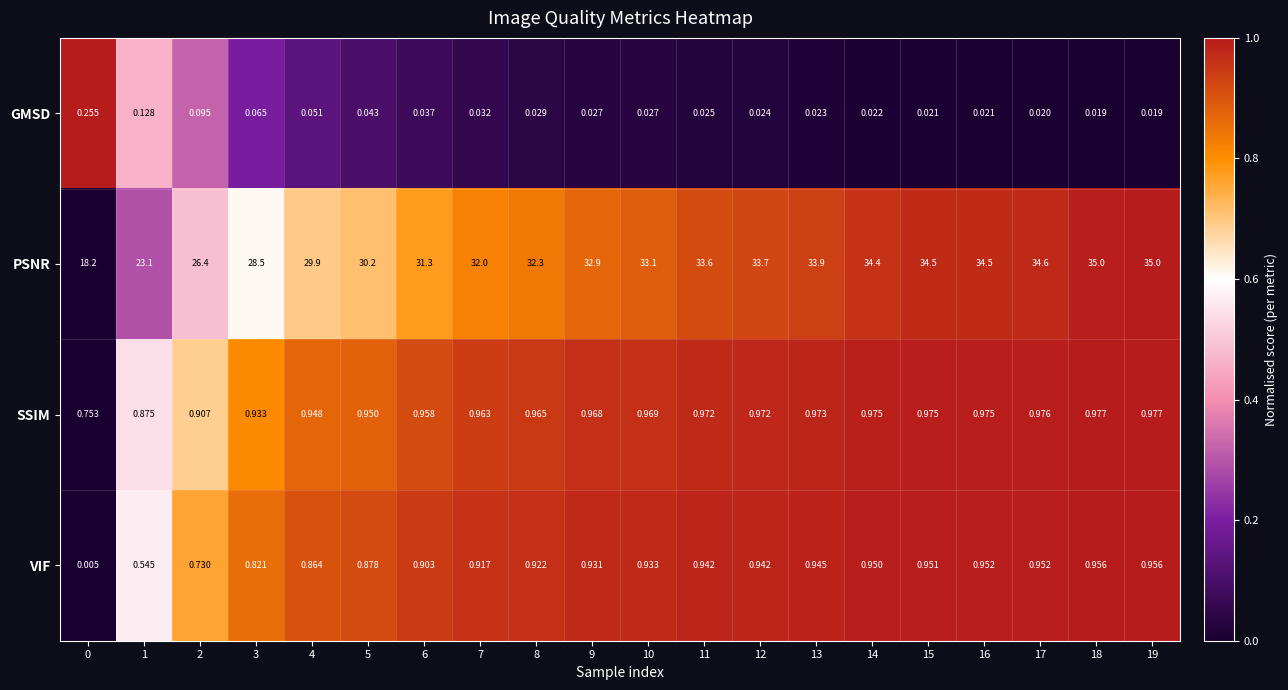

How many values in the PSNR series exceed 33?

10